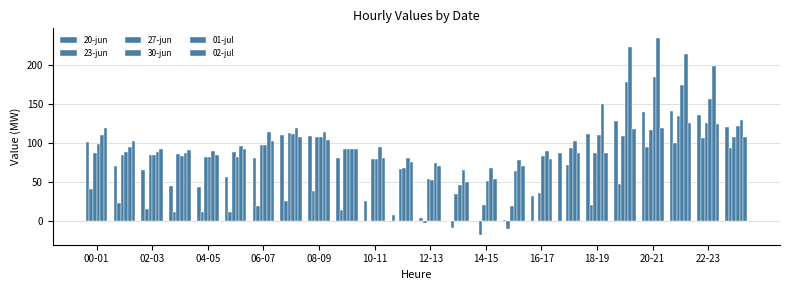

How many data points in 20-jun are above 81?

12